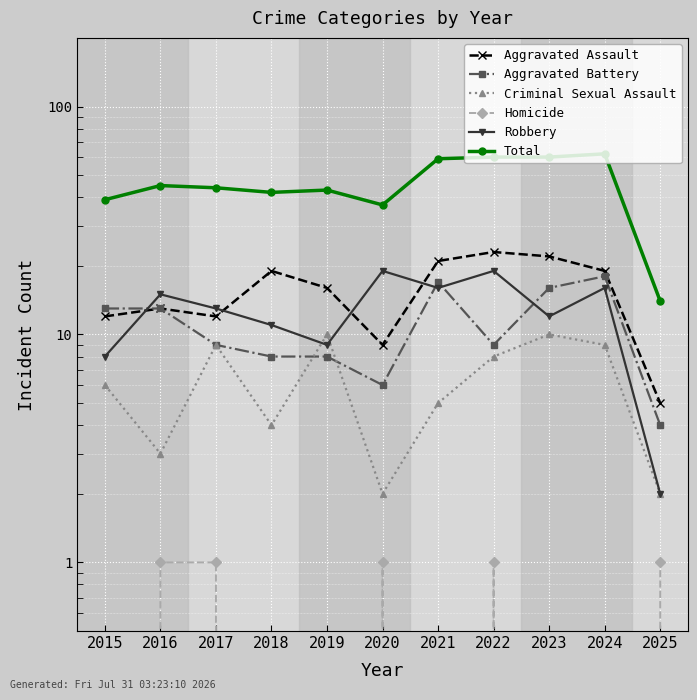

True or false: Aggravated Assault and Aggravated Battery cross at least once.

False